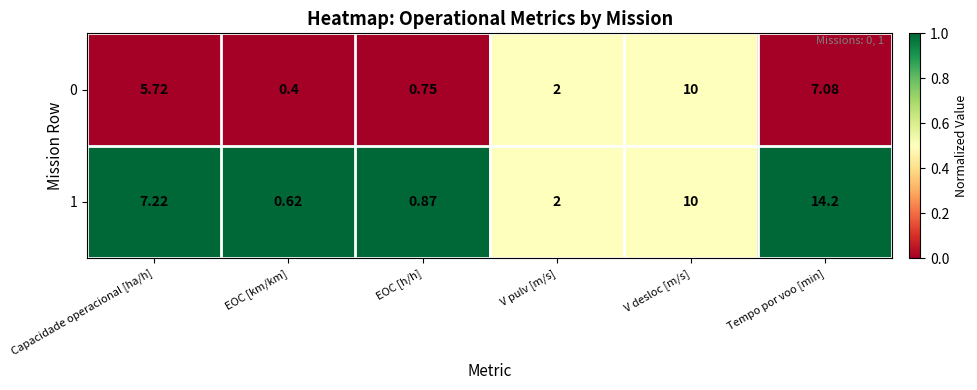

Which series has the largest total across all categories?

1